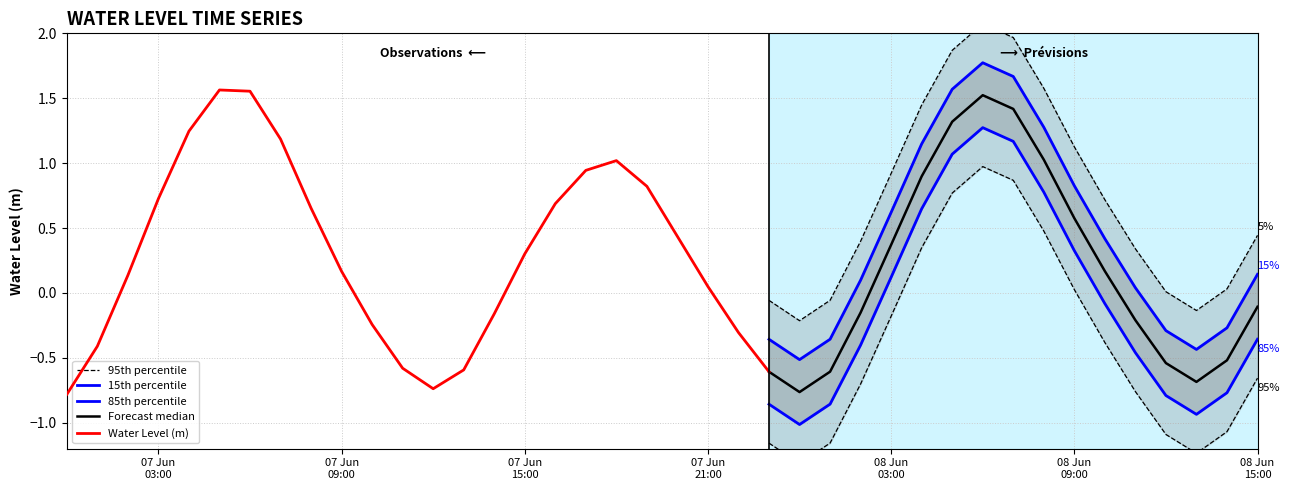

What is the maximum value shown in the chart?

1.6